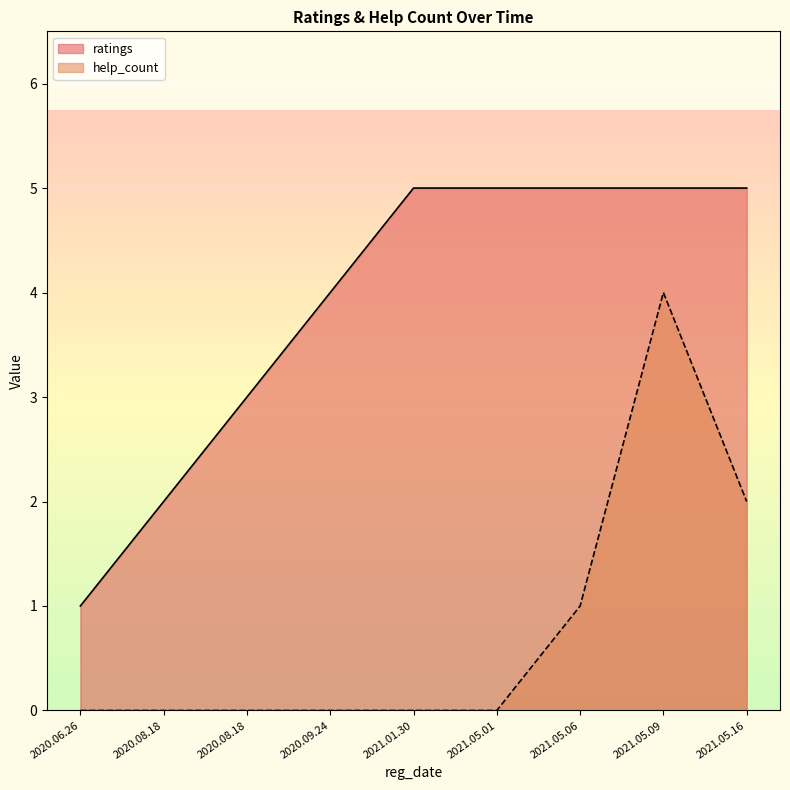

What are all the series names shown in the legend?

ratings, help_count